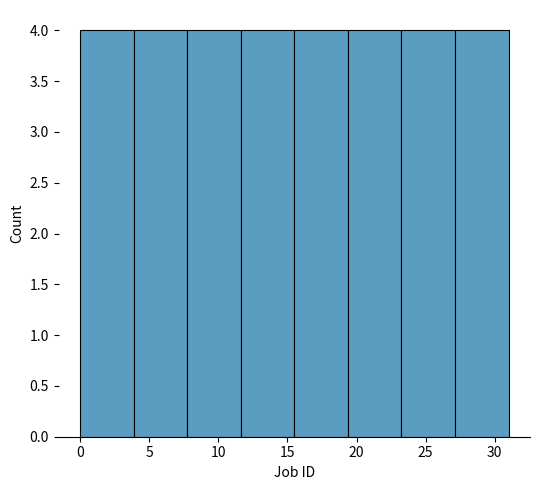

How tall is the bar that spans 27.0 to 31.0 on the x-axis? Neither the bar edges nor the heights are printed on the chart, so give them approximately, as read against the axes.

4